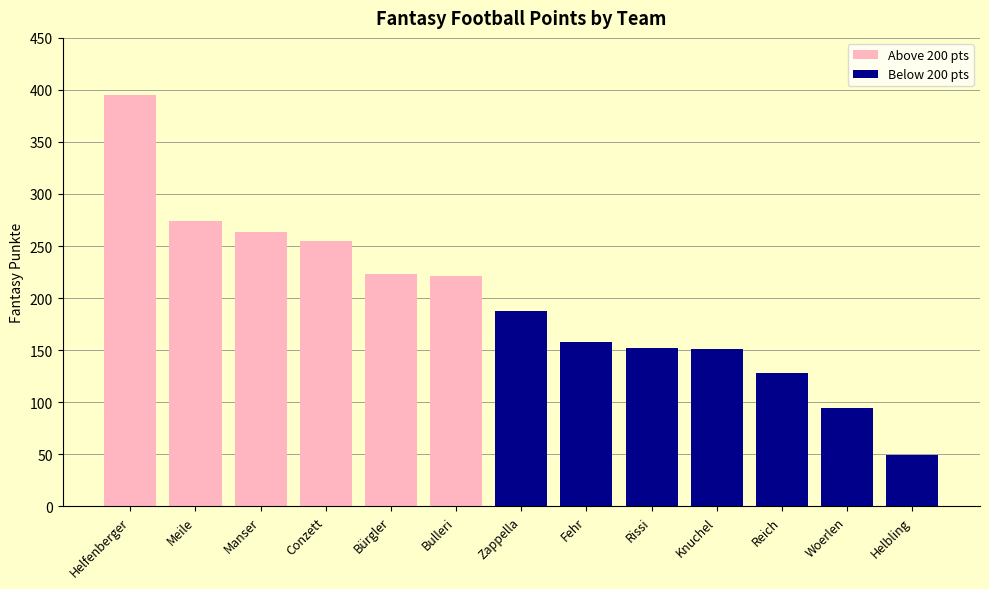

Is it true that Below 200 pts equals 128 at Reich?

True